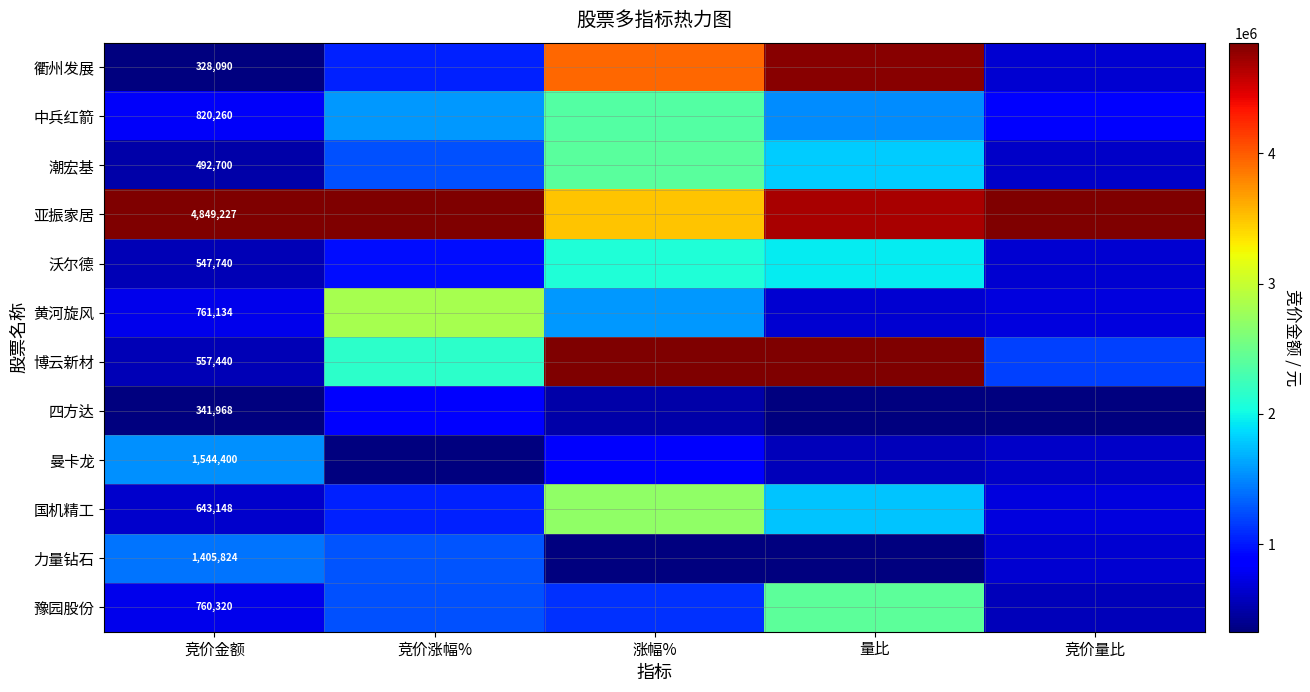

Count the number of categories in the chart.

5